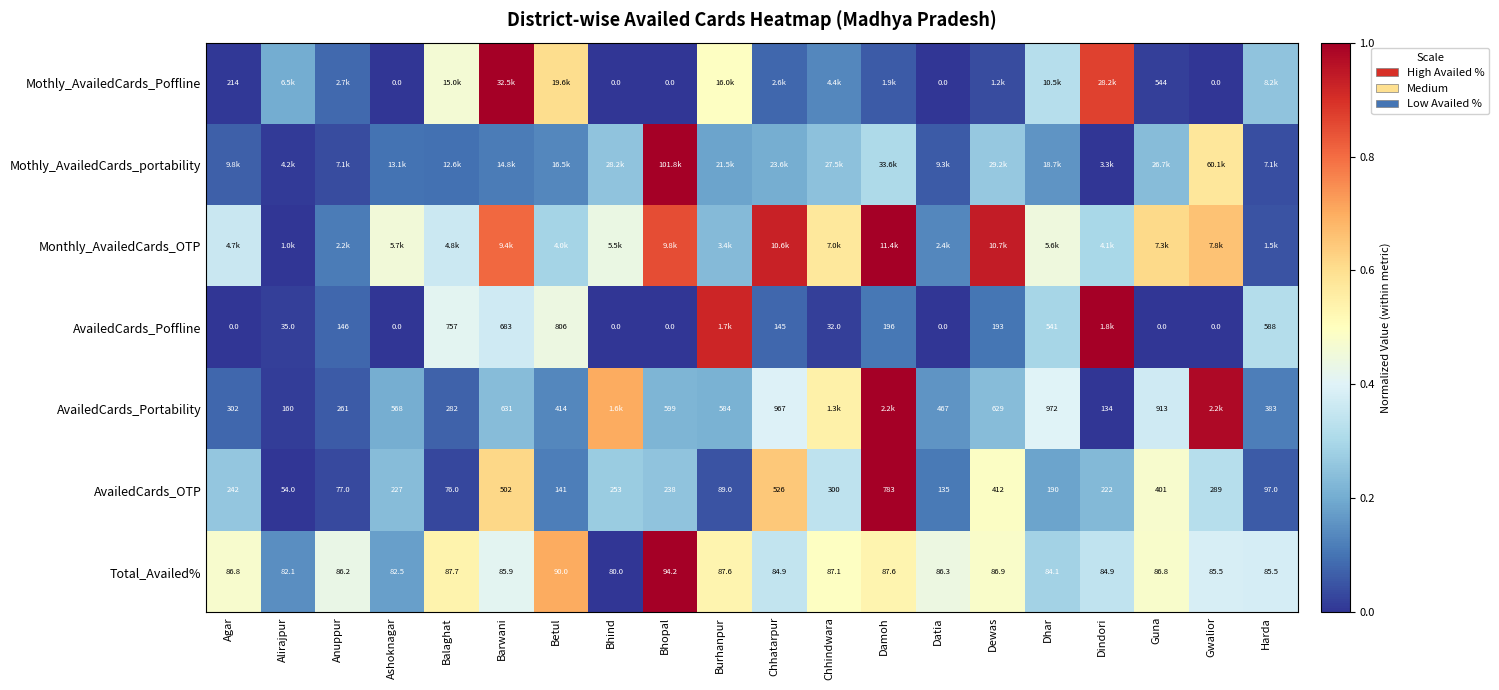

How many series are shown in this chart?

7